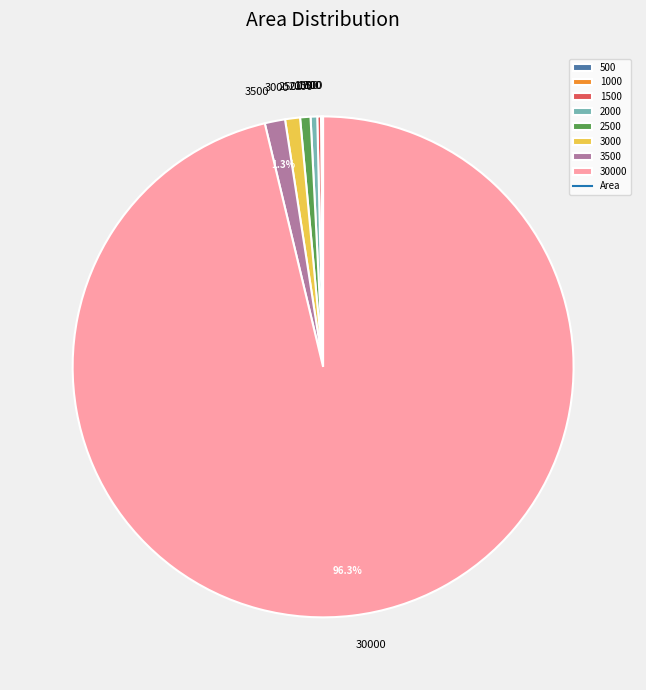

Is there any slice that represents more than half of the pie?

Yes